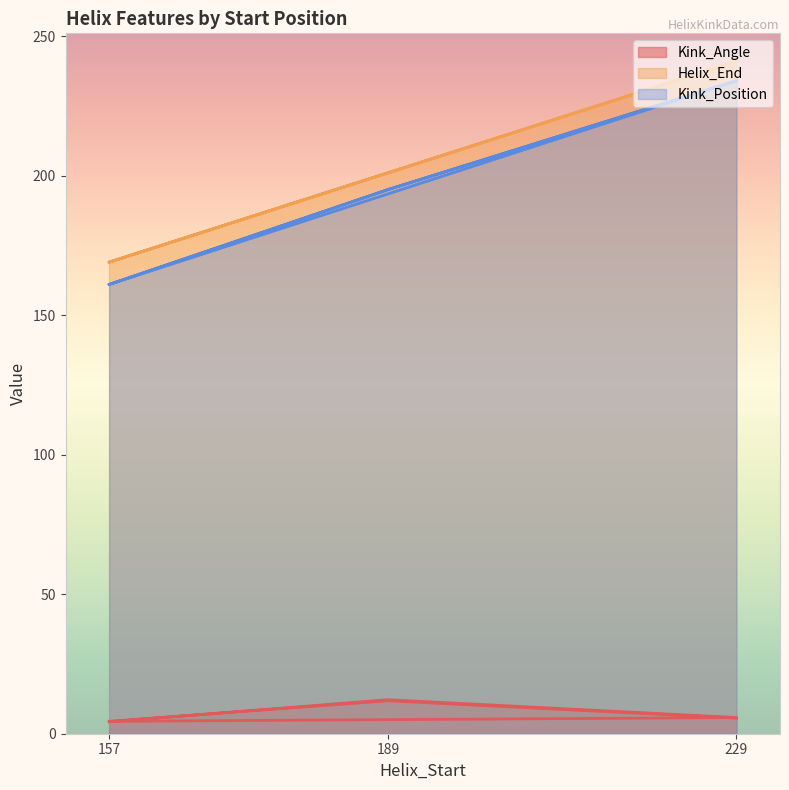

At which category does Kink_Position reach its first local valley?

157